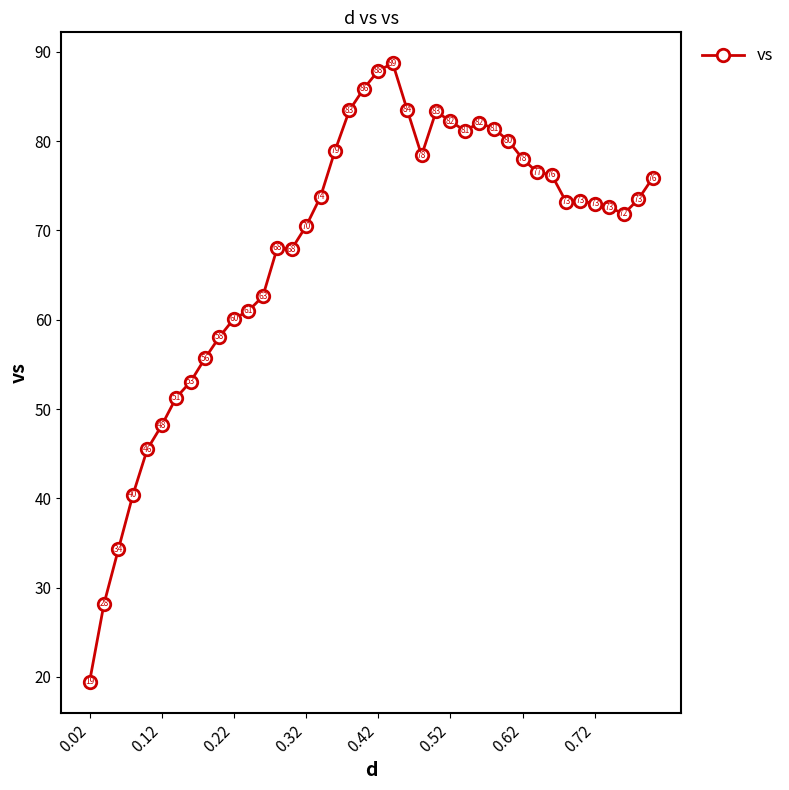

True or false: there are more than 1 points higher than both neighbors.

True